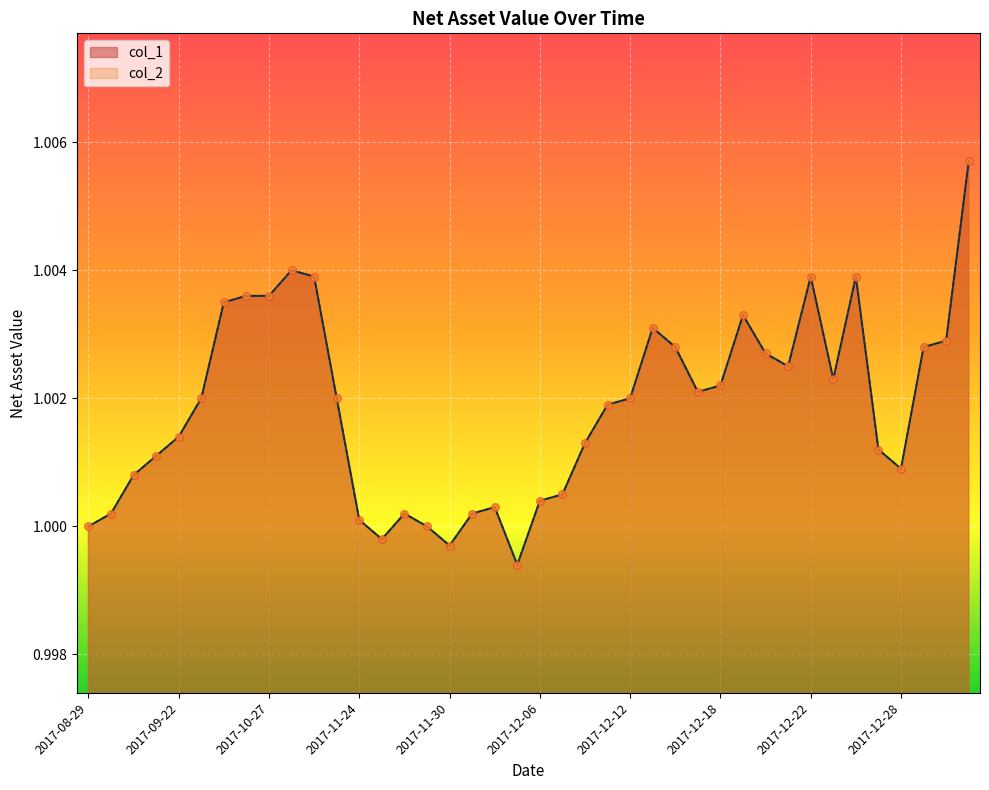

Which series reaches the maximum Y coordinate?

col_1